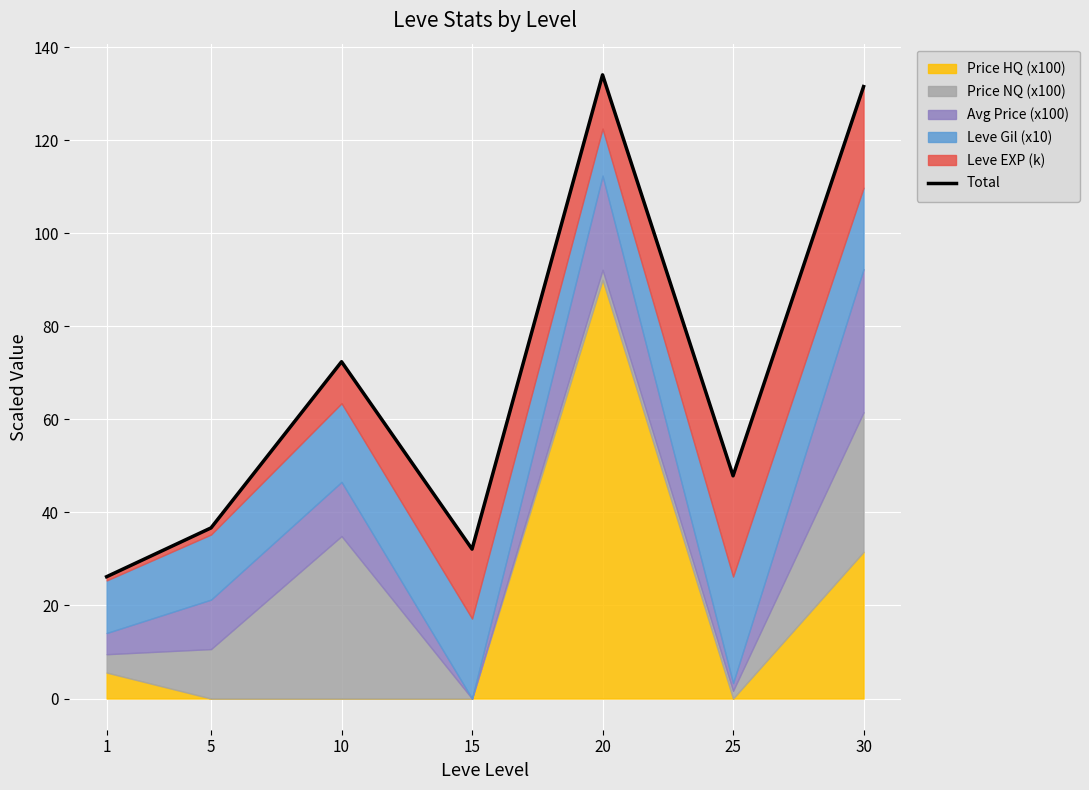

Reading right to left, list all the values displayed in this chart.

131.5	47.9	134.1	32.1	72.4	36.7	26.2